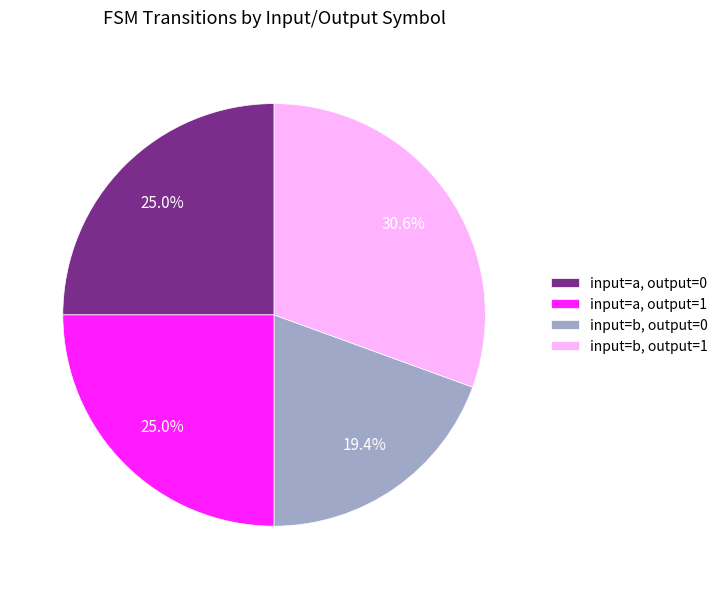

How many segments does this pie chart have?

4